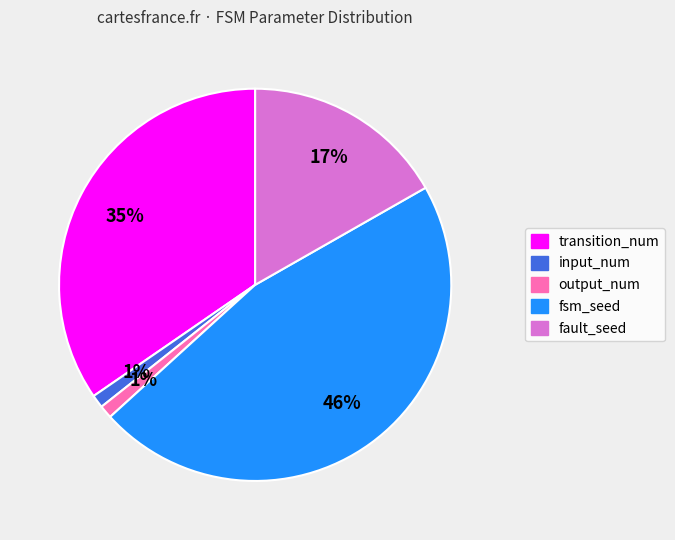

To the nearest percent, what is the difference between the largest and smallest slice percentages?

45%